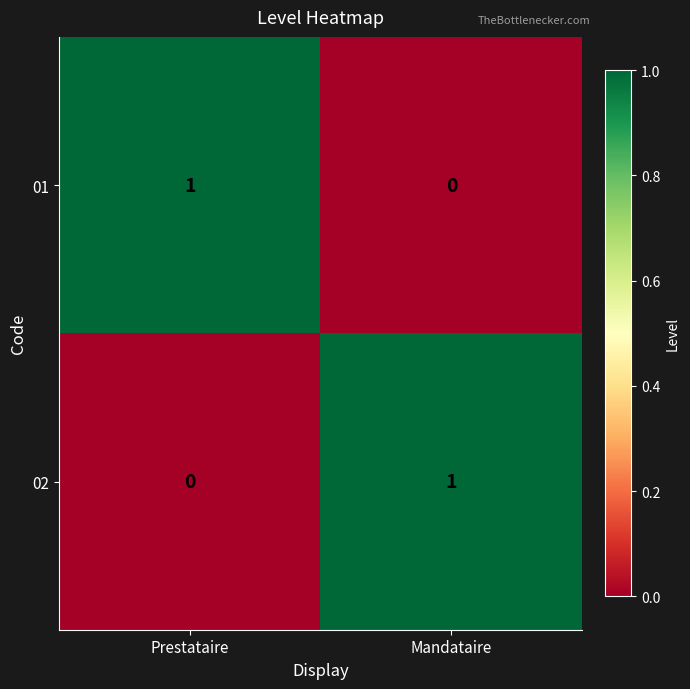

At which label is 02 closest to 0?

Prestataire